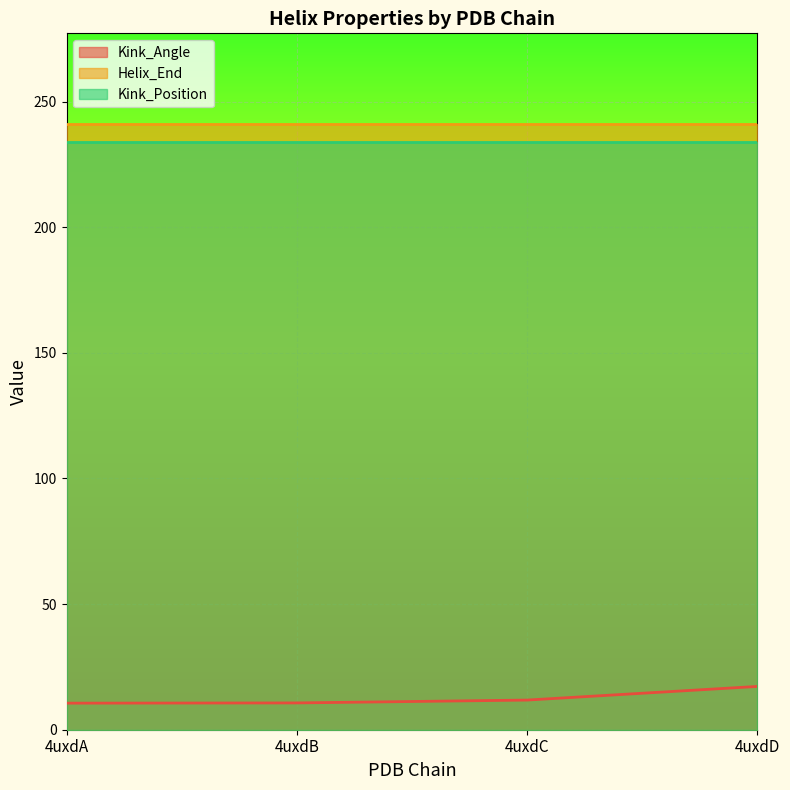

Is it true that Kink_Angle equals 16.4 at 4uxdC?

False